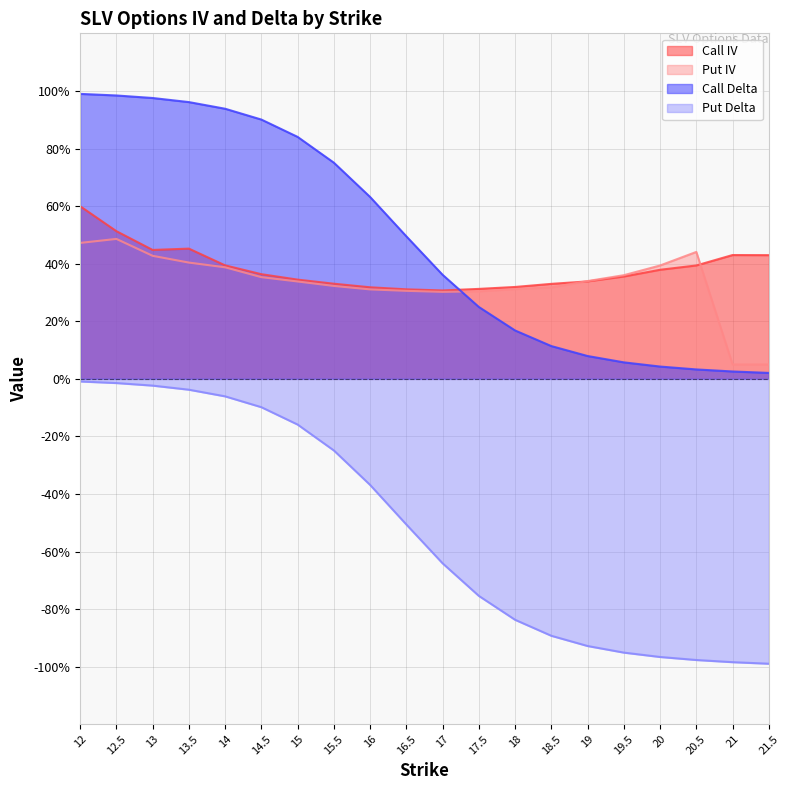

Reading right to left, list all the values displayed in this chart.

Call IV: 21.5=0.4	21=0.4	20.5=0.4	20=0.4	19.5=0.4	19=0.3	18.5=0.3	18=0.3	17.5=0.3	17=0.3	16.5=0.3	16=0.3	15.5=0.3	15=0.3	14.5=0.4	14=0.4	13.5=0.5	13=0.4	12.5=0.5	12=0.6
Put IV: 21.5=0.1	21=0.1	20.5=0.4	20=0.4	19.5=0.4	19=0.3	18.5=0.3	18=0.3	17.5=0.3	17=0.3	16.5=0.3	16=0.3	15.5=0.3	15=0.3	14.5=0.4	14=0.4	13.5=0.4	13=0.4	12.5=0.5	12=0.5
Call Delta: 21.5=0.0	21=0.0	20.5=0.0	20=0.0	19.5=0.1	19=0.1	18.5=0.1	18=0.2	17.5=0.2	17=0.4	16.5=0.5	16=0.6	15.5=0.8	15=0.8	14.5=0.9	14=0.9	13.5=1.0	13=1.0	12.5=1.0	12=1.0
Put Delta: 21.5=-1.0	21=-1.0	20.5=-1.0	20=-1.0	19.5=-1.0	19=-0.9	18.5=-0.9	18=-0.8	17.5=-0.8	17=-0.6	16.5=-0.5	16=-0.4	15.5=-0.2	15=-0.2	14.5=-0.1	14=-0.1	13.5=-0.0	13=-0.0	12.5=-0.0	12=-0.0